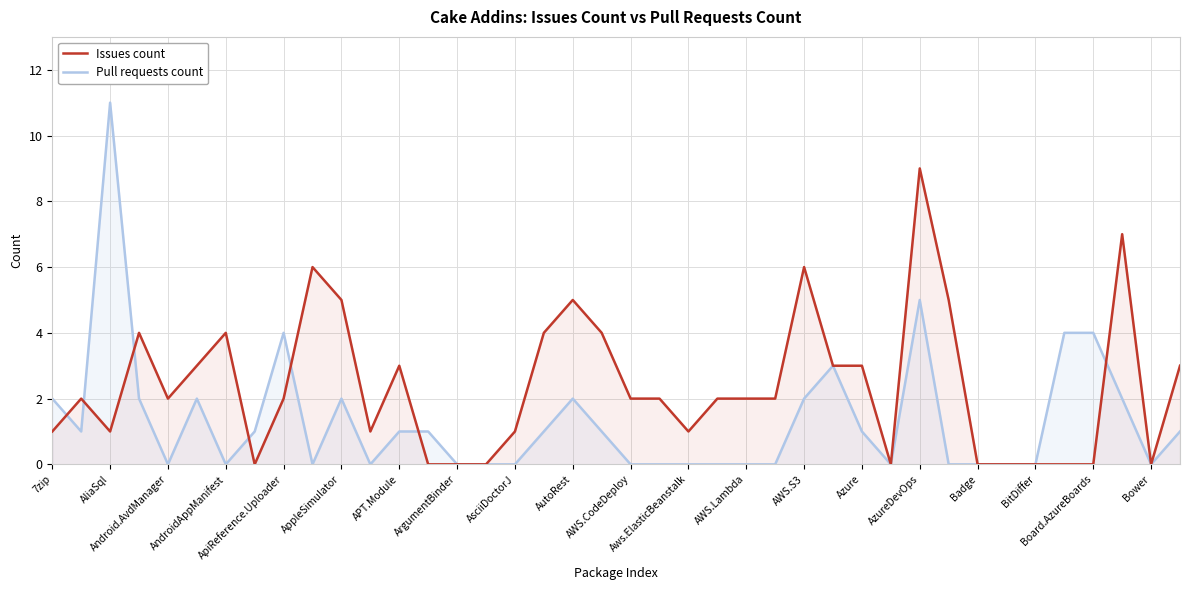

At how many categories does at least one series exceed 3?

15